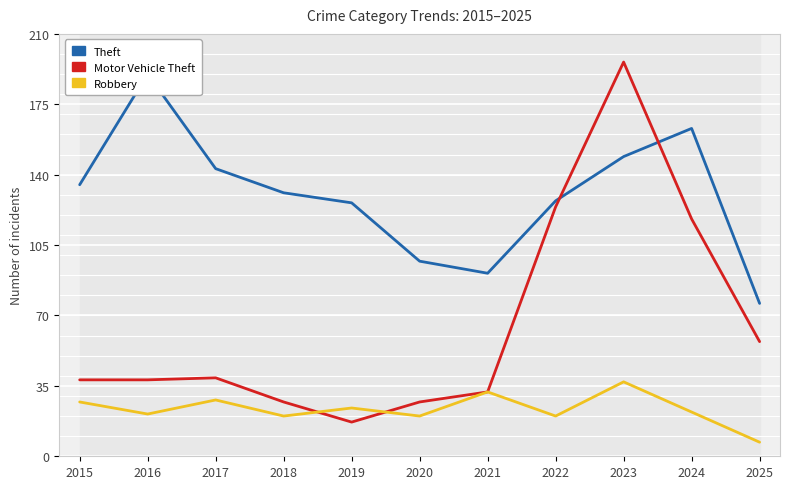

What is the difference between the Theft values at 2025 and 2018?

55